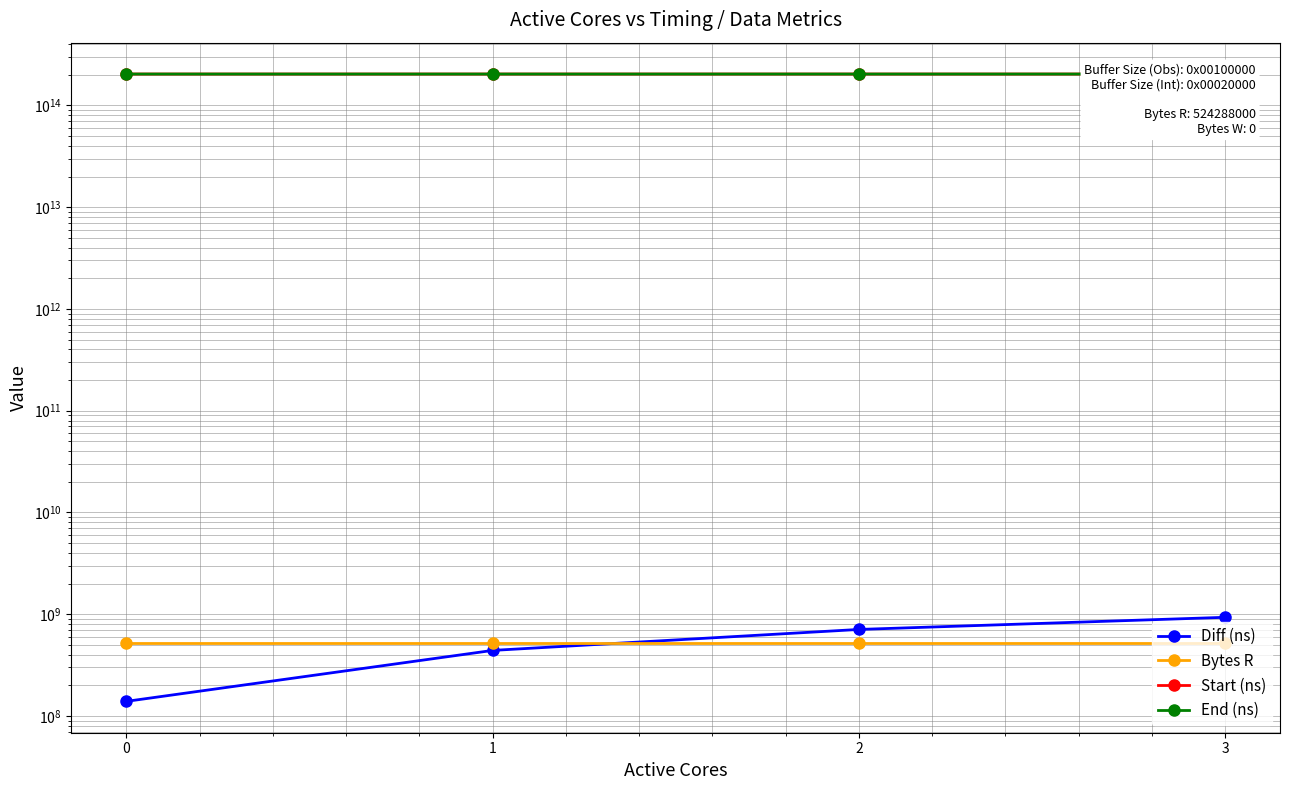

What is the difference between the Start (ns) values at 3 and 0?

1907215234